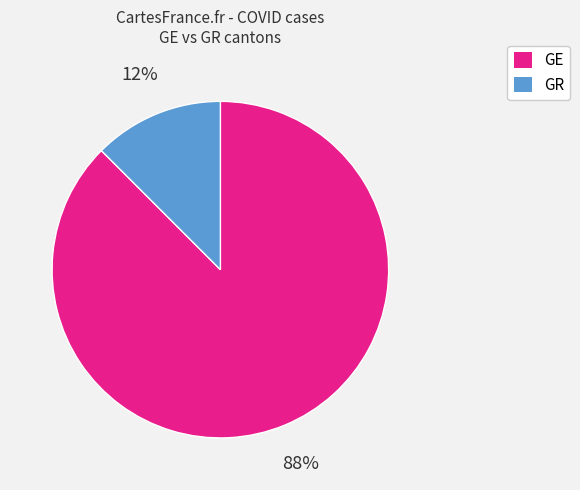

Which slice is the largest?

GE